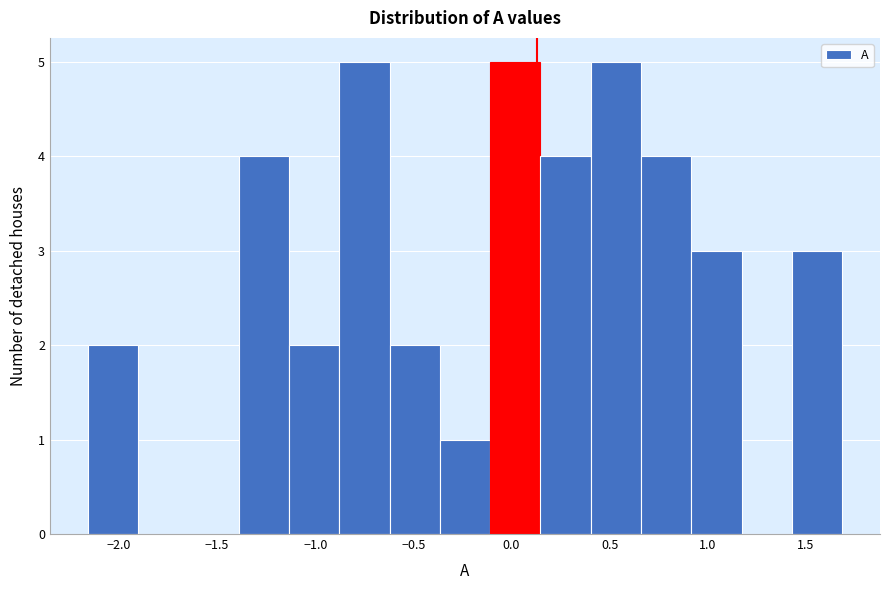

Reading left to right, list every bar in this chart as the range it spans on the x-axis followed by its height. Neither the bar edges nor the heights are printed on the chart, so give them approximately, as read against the axes.

-2.15 to -1.90: 2
-1.90 to -1.65: 0
-1.65 to -1.40: 0
-1.40 to -1.15: 4
-1.15 to -0.90: 2
-0.90 to -0.60: 5
-0.60 to -0.35: 2
-0.35 to -0.10: 1
-0.10 to 0.15: 5
0.15 to 0.40: 4
0.40 to 0.65: 5
0.65 to 0.90: 4
0.90 to 1.15: 3
1.15 to 1.45: 0
1.45 to 1.70: 3